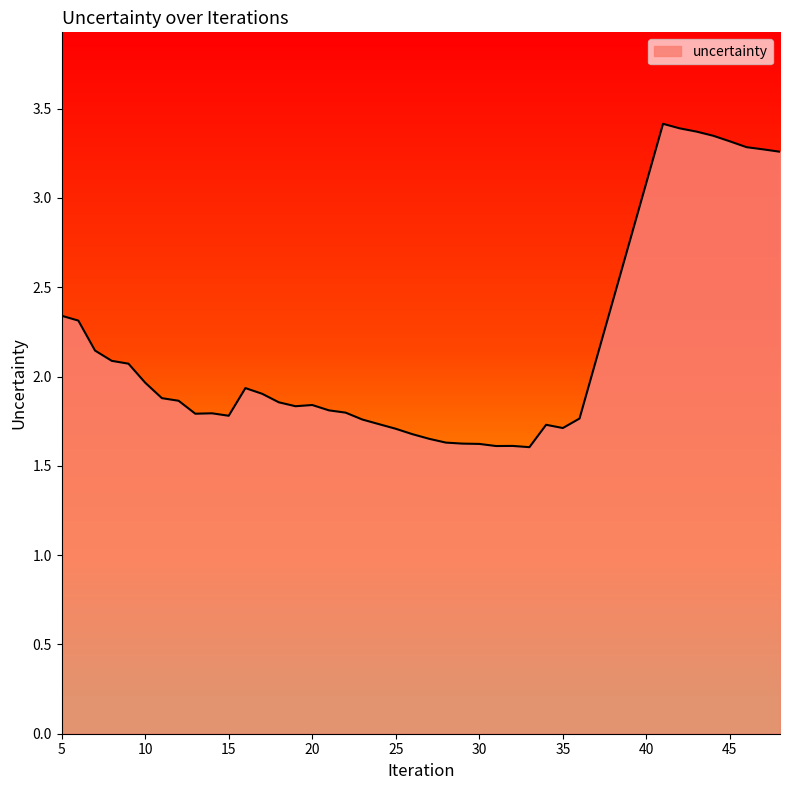

What is the minimum value shown in the chart?

1.6